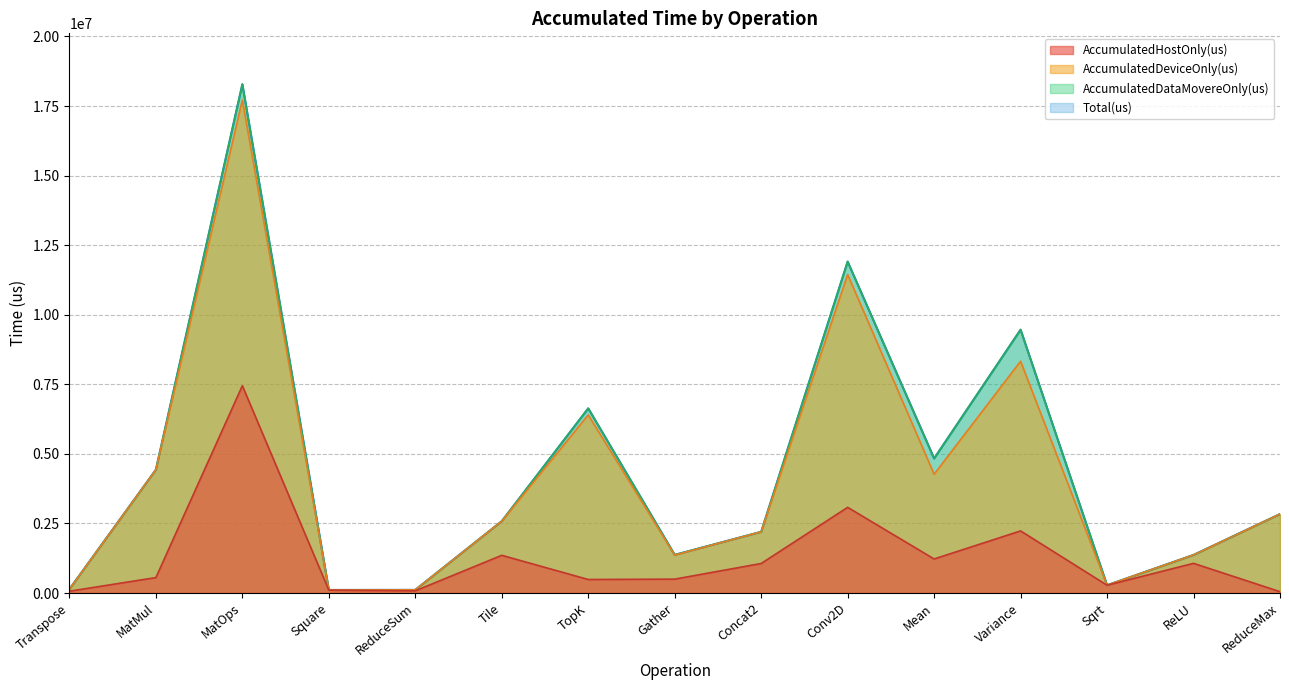

Where does the Total(us) series first go above 2581662?

MatMul